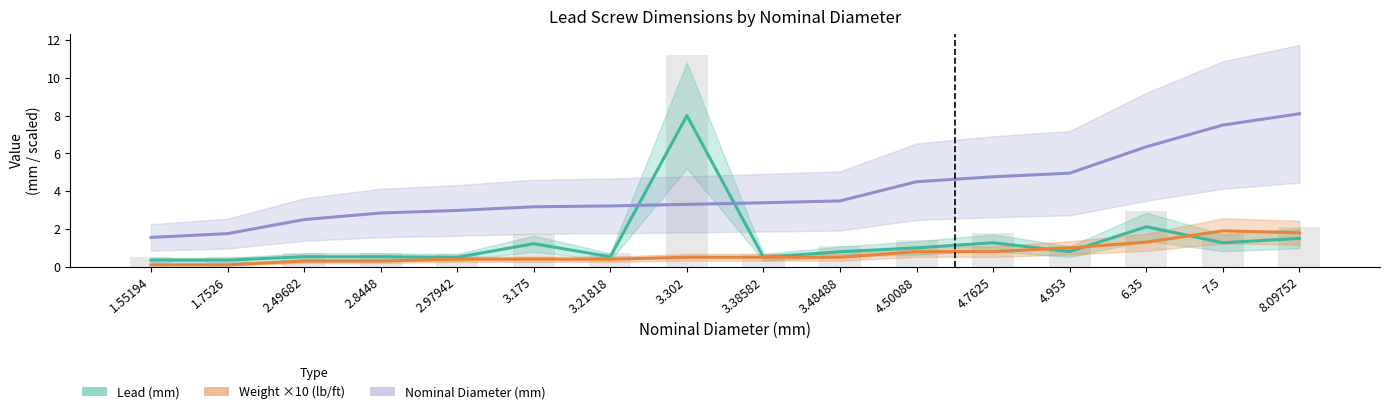

What are all the series names shown in the legend?

Lead (mm), Weight ×10 (lb/ft), Nominal Diameter (mm)